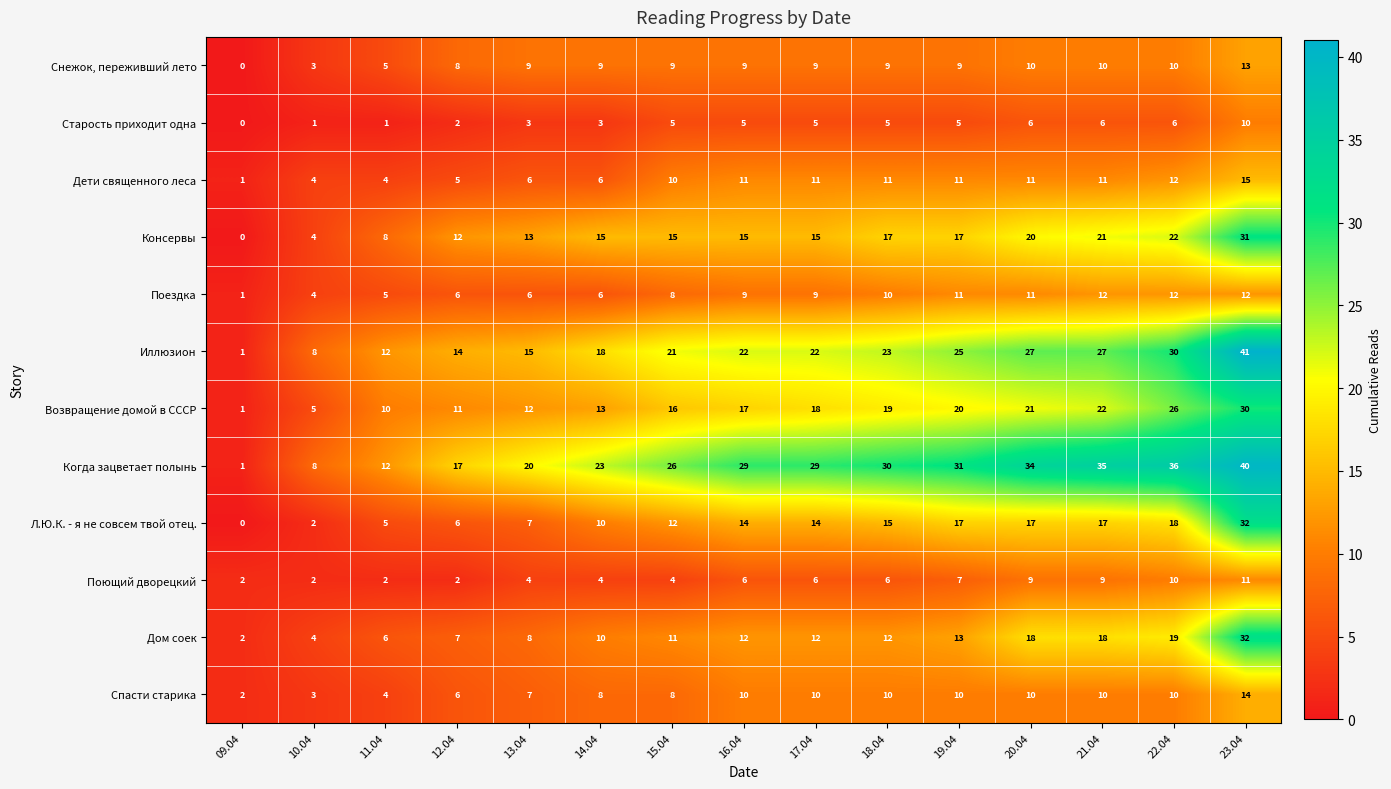

Which series changed the most between 09.04 and 20.04?

Когда зацветает полынь